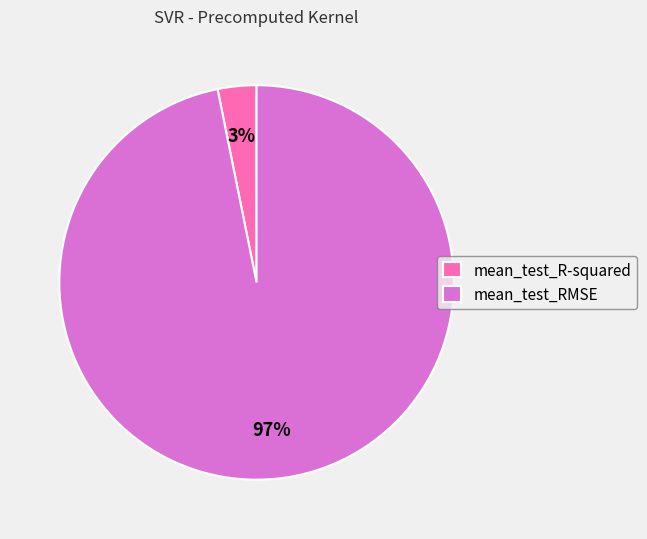

Is there any slice that represents more than half of the pie?

Yes